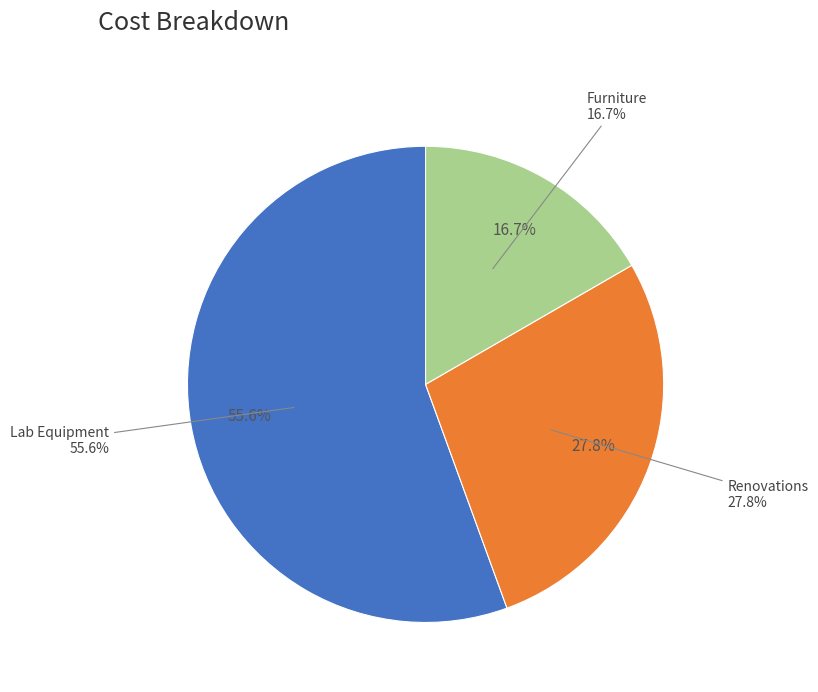

The Lab Equipment slice represents 56% of the pie. True or false?

True